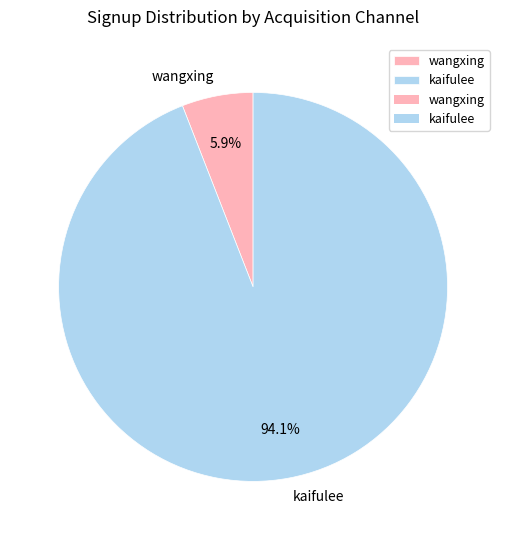

Rank the categories by value from highest to lowest.

kaifulee, wangxing